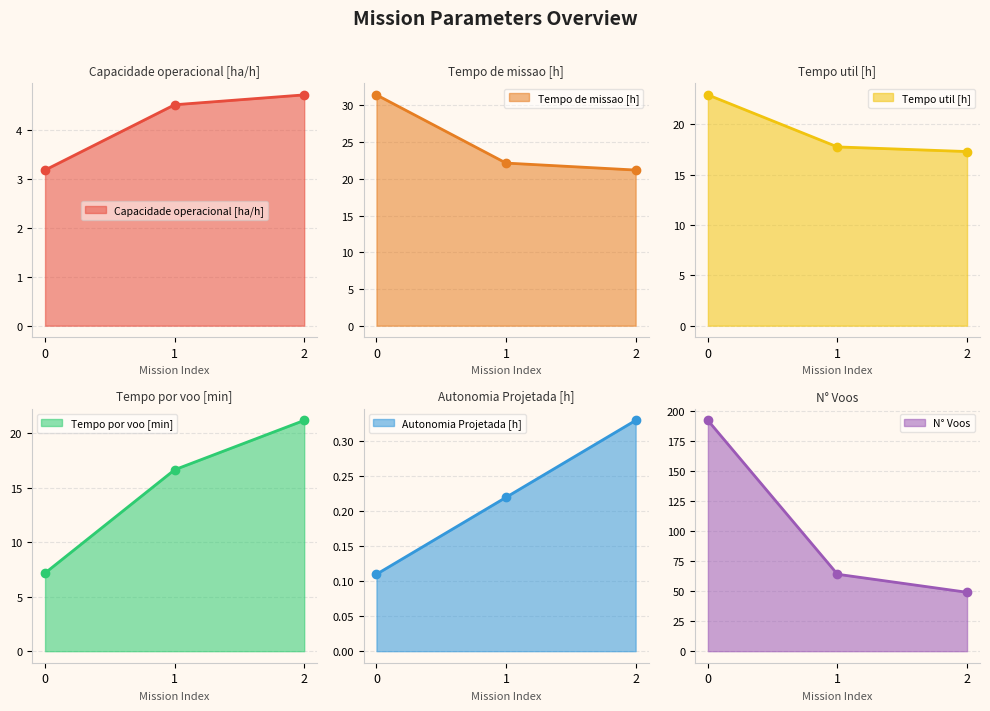

Which series has the largest total across all categories?

N° Voos